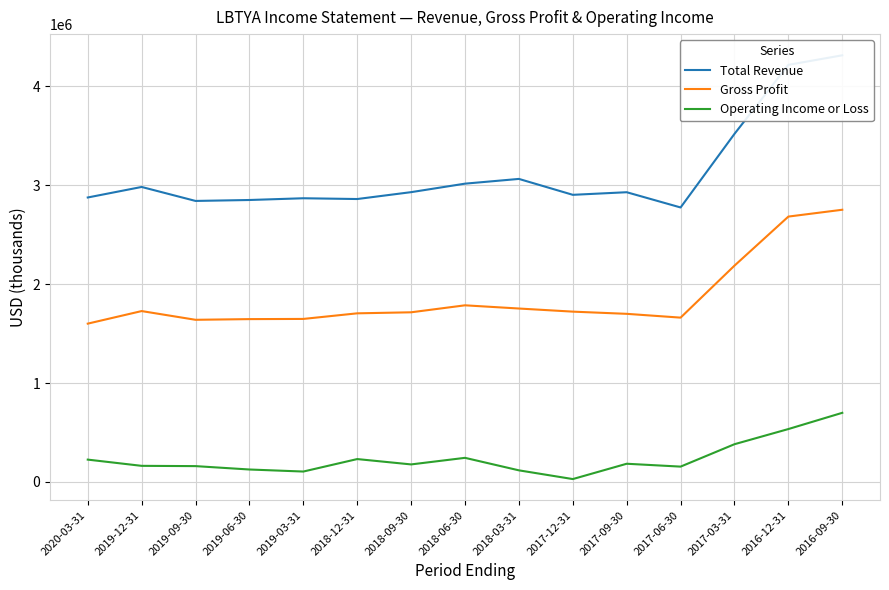

What is the sum of all Operating Income or Loss values?

3536800